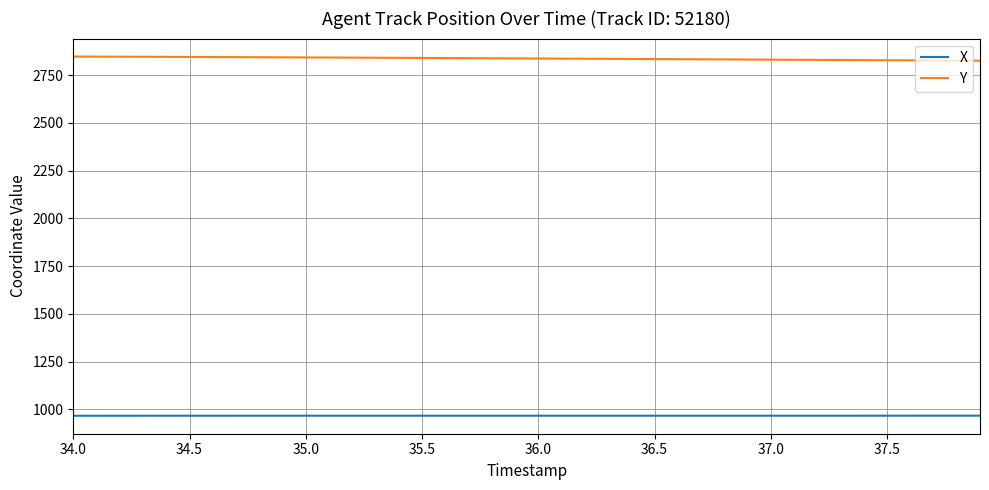

What is the maximum value for Y?

2848.1